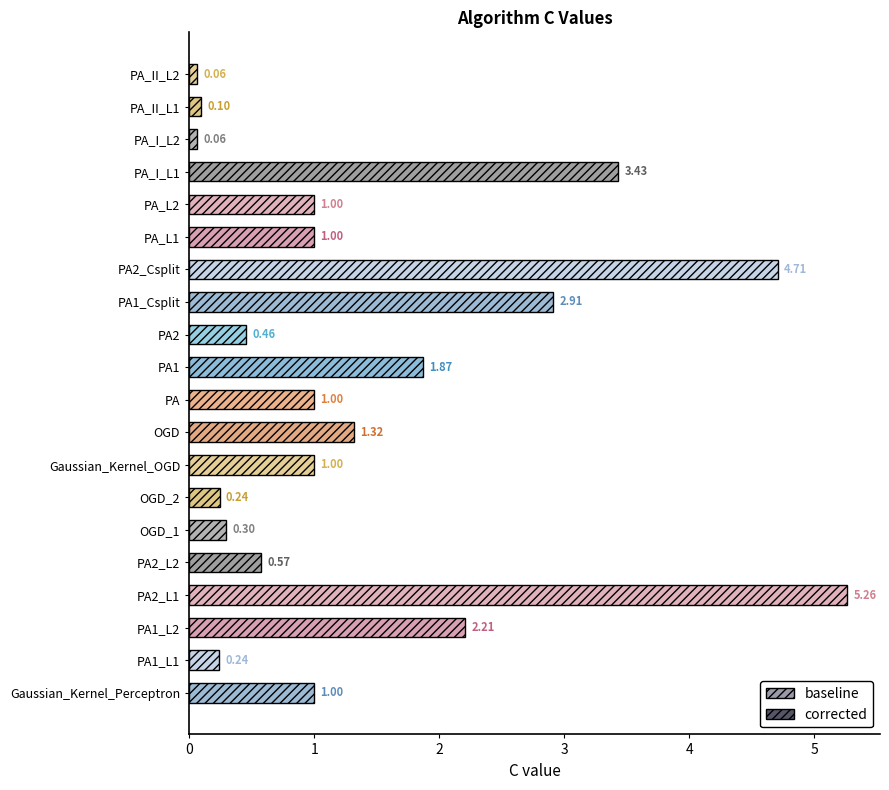

What is the change in value from PA1_L1 to PA1?

+1.6